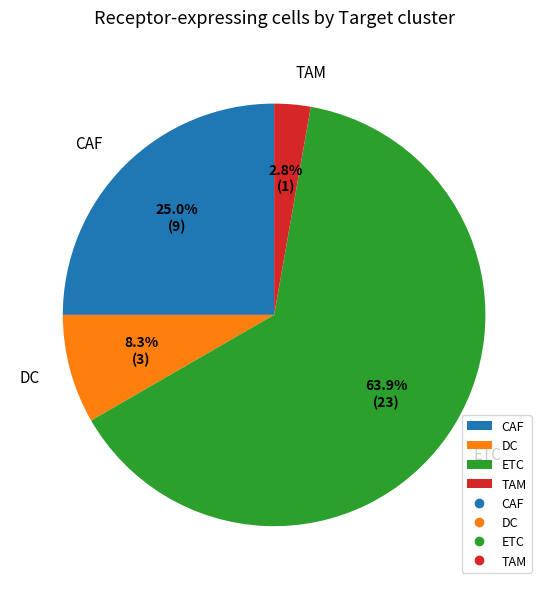

How many slices are in this pie chart?

4